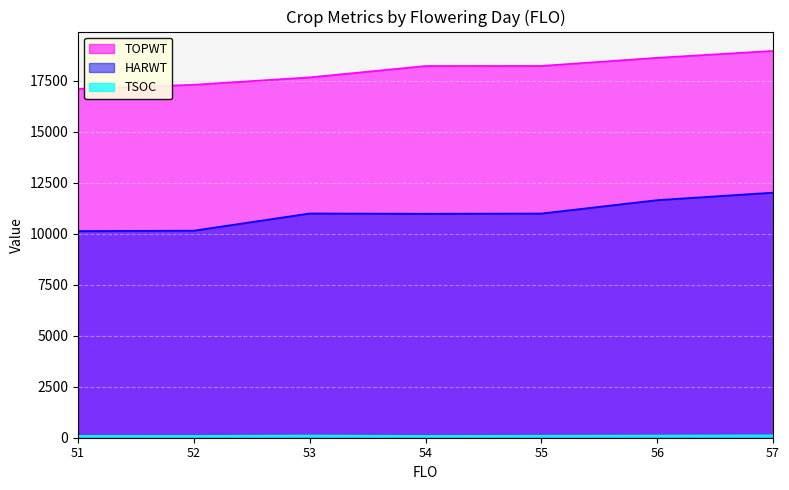

How many data points does each series have?

7